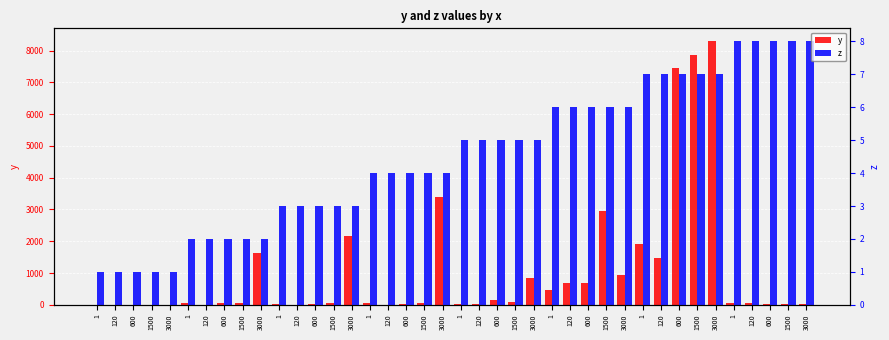

Read the y value at 1500.

2955.2